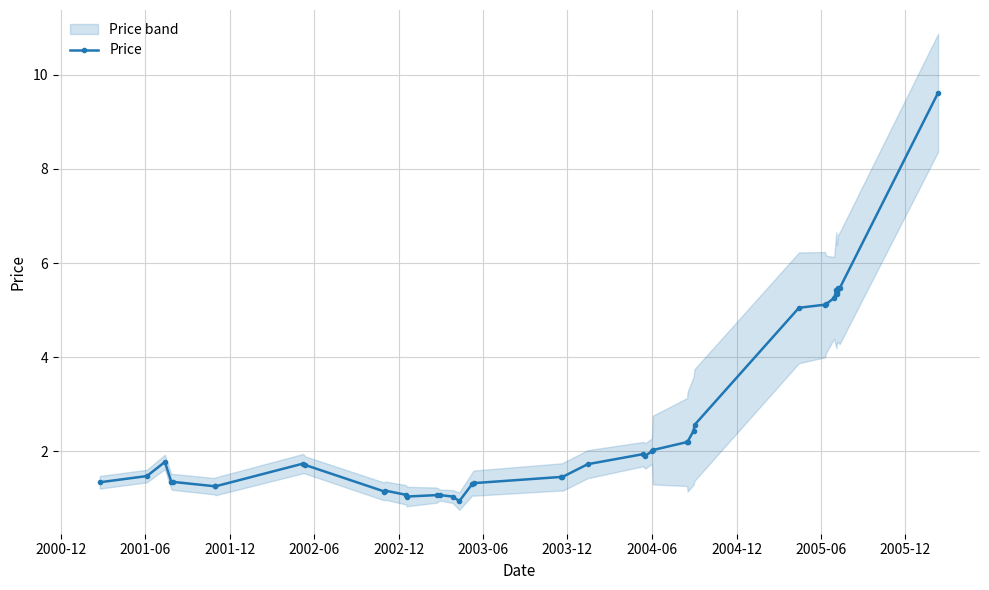

What is the value of the Price point at the 34th from the left?

5.3